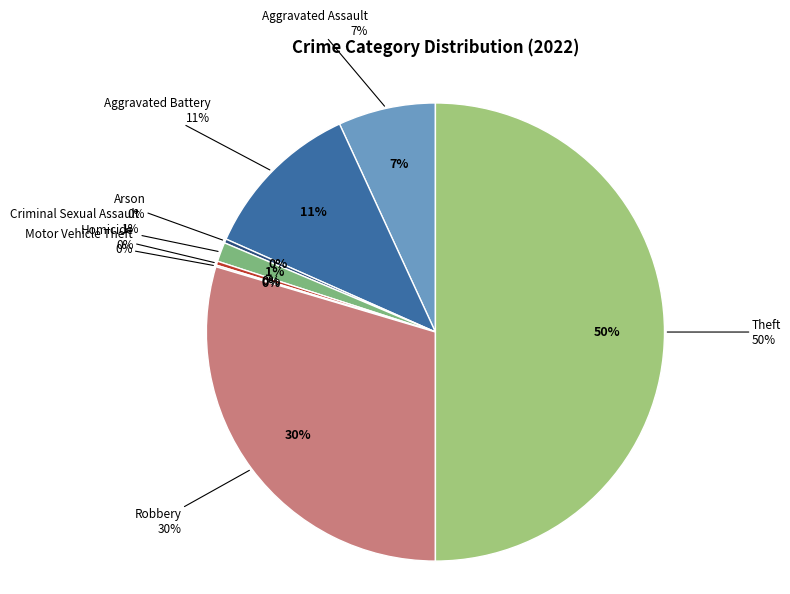

To the nearest percent, what percentage of the pie is Aggravated Assault?

7%